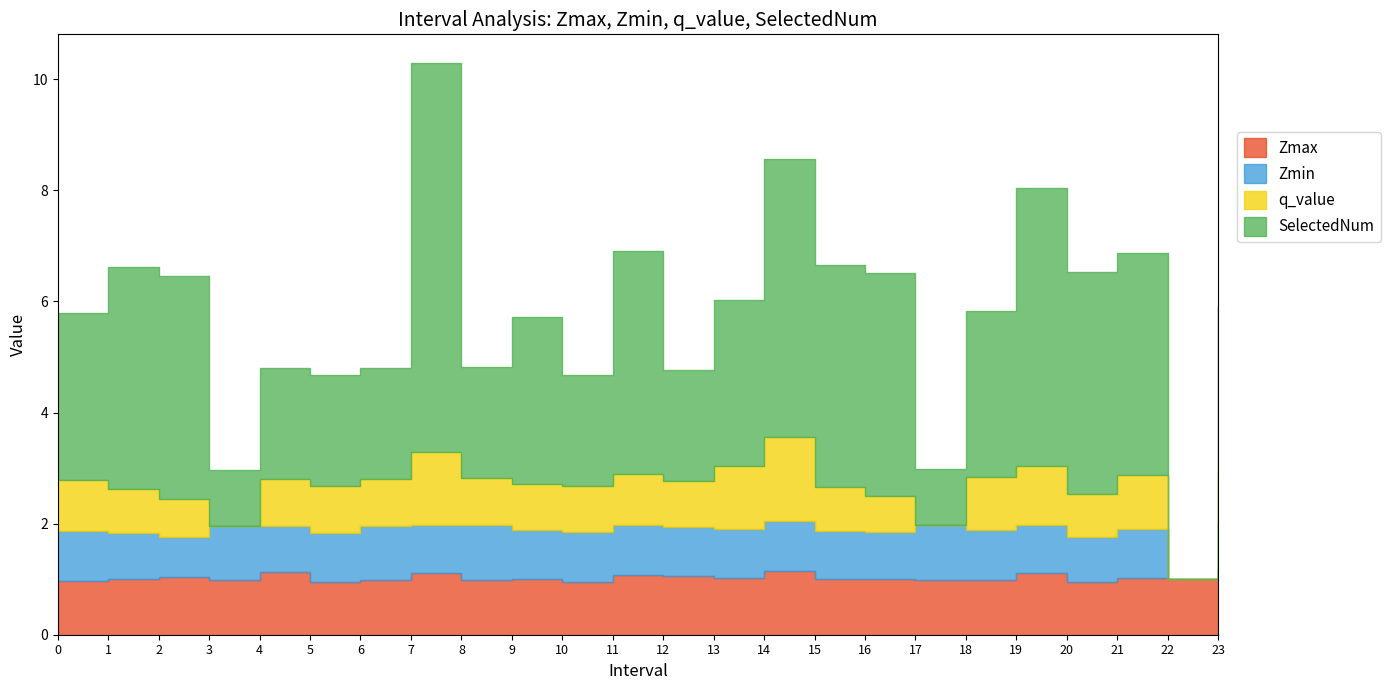

Reading right to left, extract all data points from this chart.

Zmax: 1.2	1.0	1.0	0.9	1.1	1.0	1.0	1.0	1.0	1.2	1.0	1.1	1.1	1.0	1.0	1.0	1.1	1.0	0.9	1.1	1.0	1.0	1.0	1.0
Zmin: 0.8	0.0	0.9	0.8	0.9	0.9	1.0	0.8	0.9	0.9	0.9	0.9	0.9	0.9	0.9	1.0	0.9	1.0	0.9	0.8	1.0	0.7	0.8	0.9
q_value: 0.9	0.0	1.0	0.8	1.1	0.9	0.0	0.7	0.8	1.5	1.1	0.8	0.9	0.8	0.8	0.8	1.3	0.8	0.8	0.8	0.0	0.7	0.8	0.9
SelectedNum: 3.0	0.0	4.0	4.0	5.0	3.0	1.0	4.0	4.0	5.0	3.0	2.0	4.0	2.0	3.0	2.0	7.0	2.0	2.0	2.0	1.0	4.0	4.0	3.0